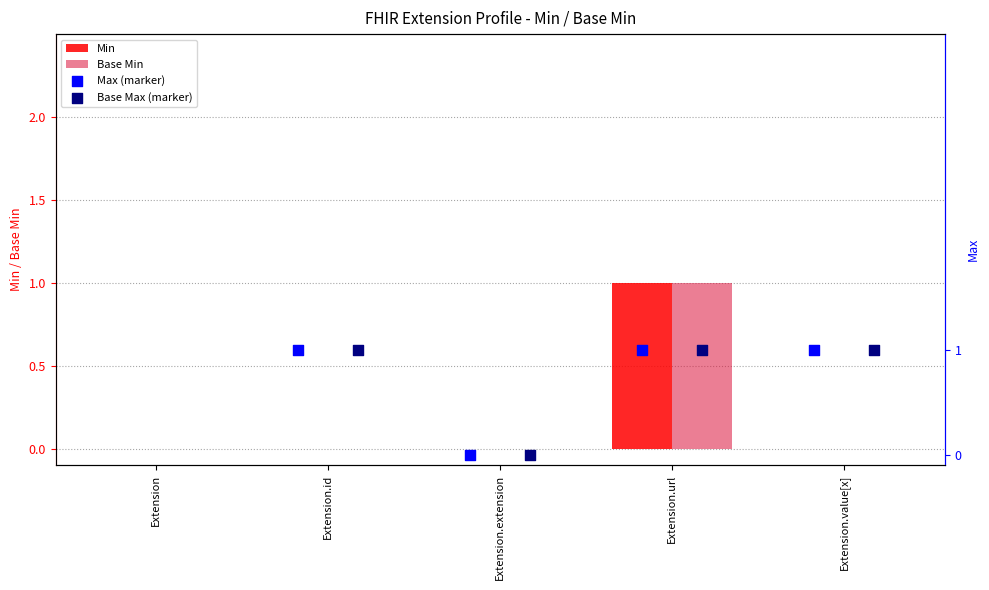

Which series contains the highest Y value?

Min